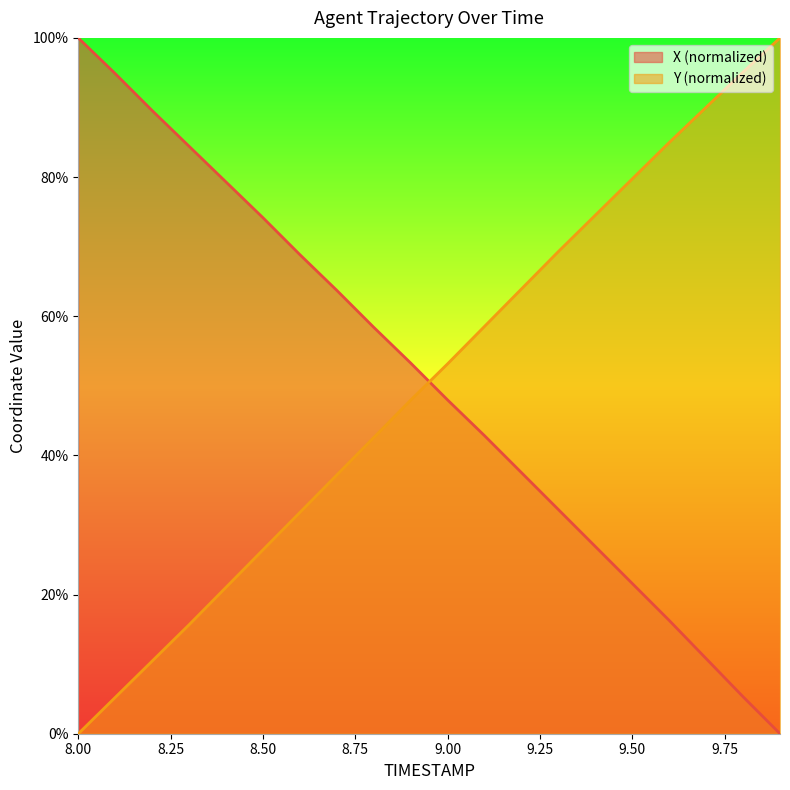

The value of Y at 9.9 is 100.0. True or false?

True